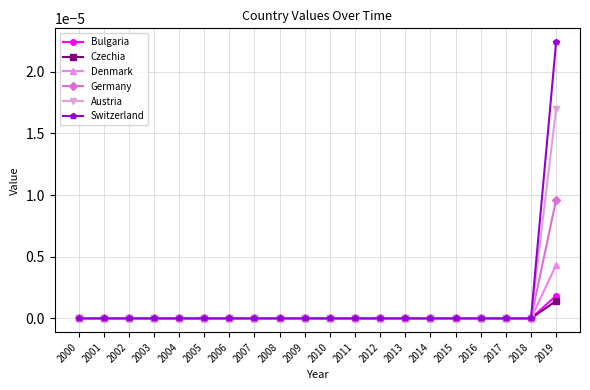

True or false: Austria has a value of 0.0 at 2015.

True